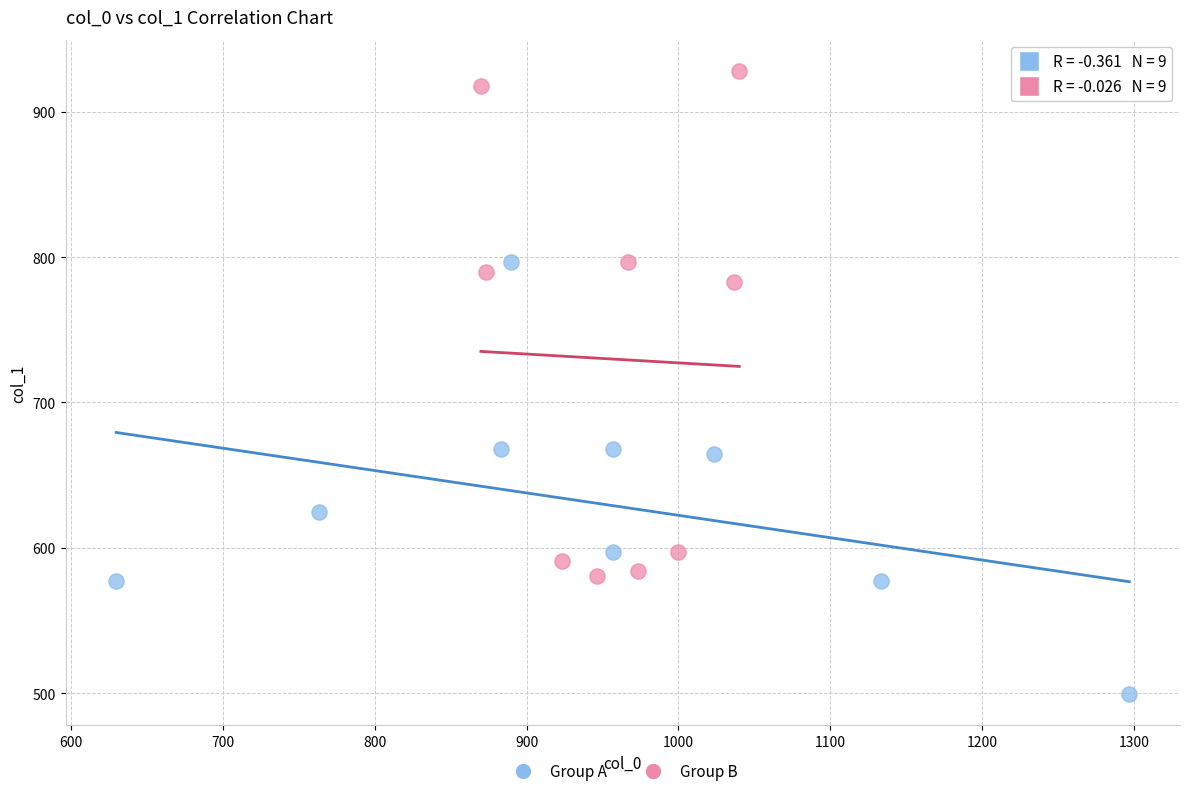

What are all the series names shown in the legend?

Group A, Group B